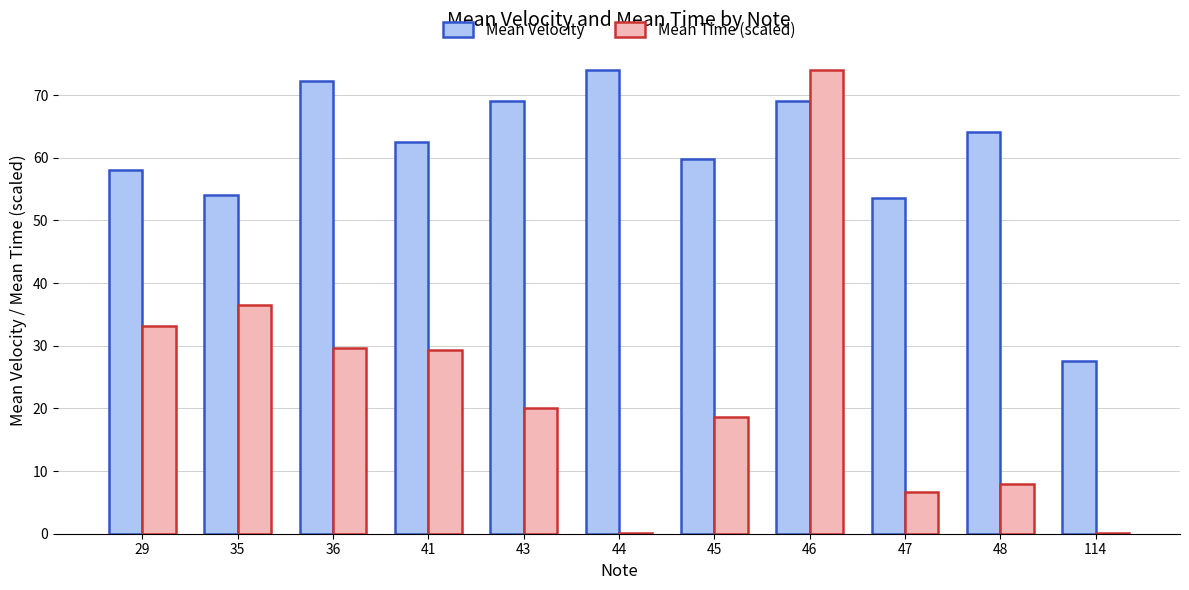

How many groups of bars are there?

11